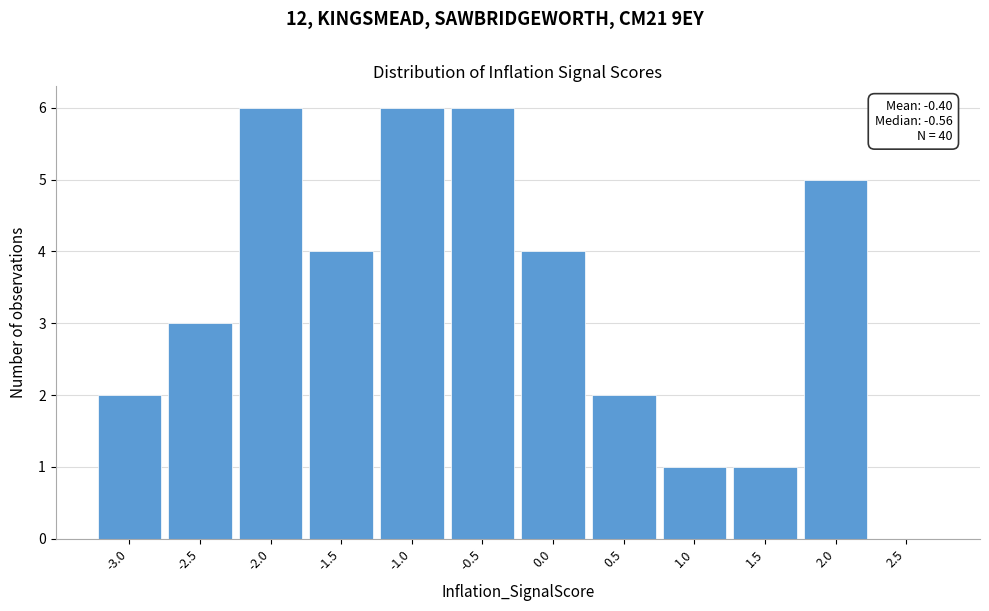

Reading right to left, what are all the values shown in this chart?

2.5=0	2.0=5	1.5=1	1.0=1	0.5=2	0.0=4	-0.5=6	-1.0=6	-1.5=4	-2.0=6	-2.5=3	-3.0=2